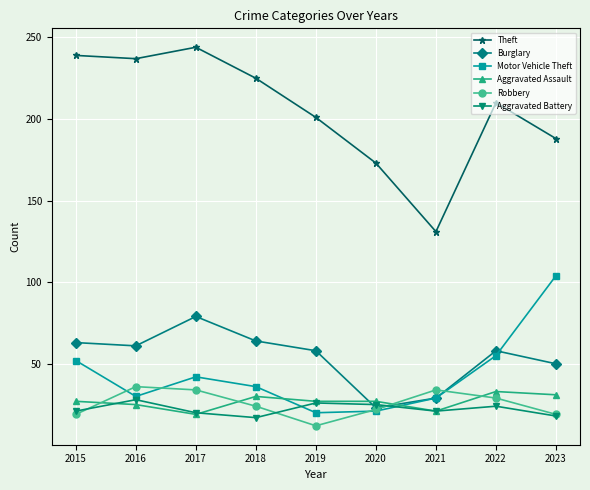

Is it true that Burglary equals 63 at 2015?

True